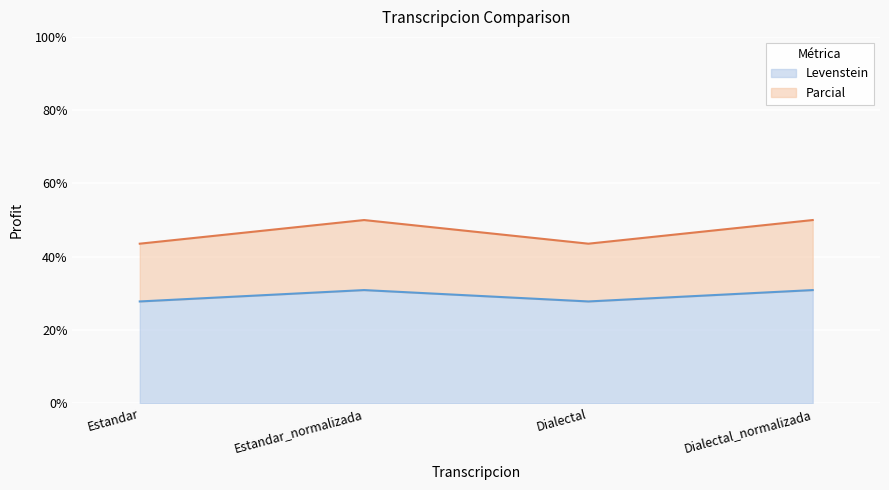

Reading left to right, what are all the values shown in this chart?

Levenstein: 27.8	30.9	27.8	30.9
Parcial: 43.5	50.0	43.5	50.0